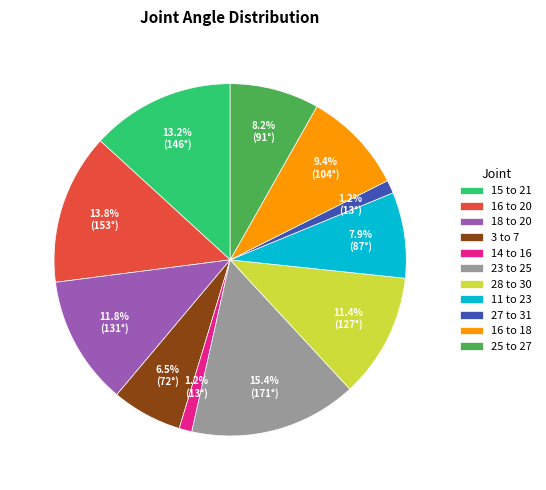

Does 15 to 21 represent more than half of the total?

No